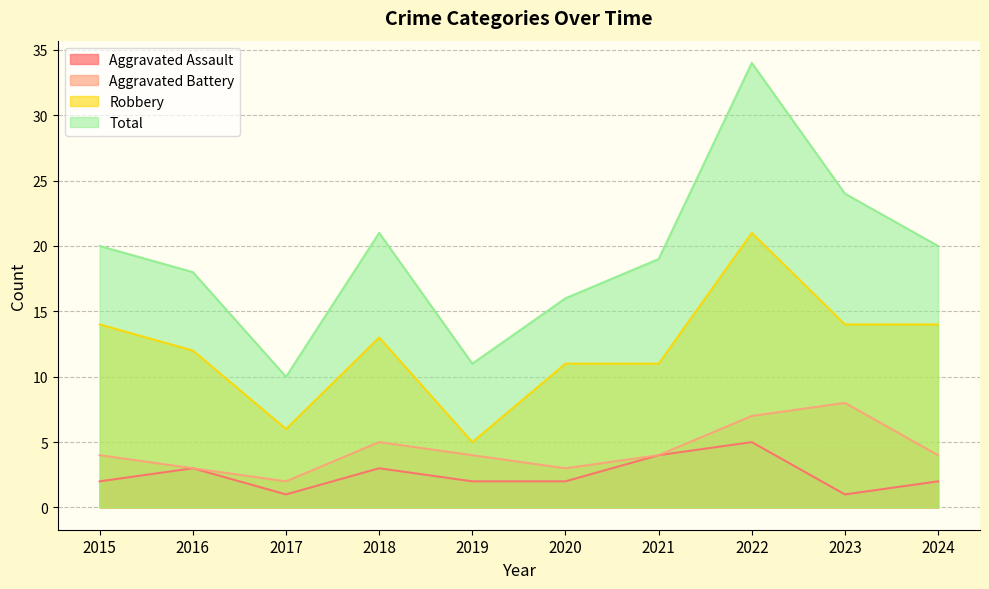

Where does the Aggravated Battery series first go above 4?

2018